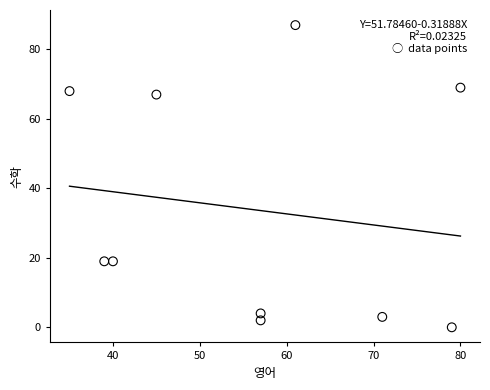

What is the range of X values (max minus min)?

45